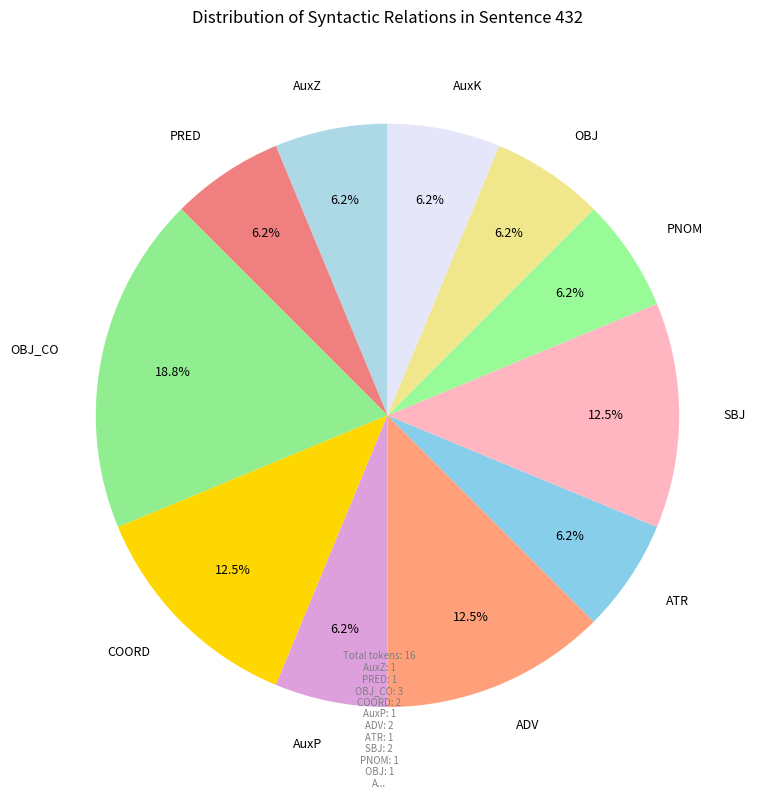

What is the largest slice in the pie chart?

OBJ_CO